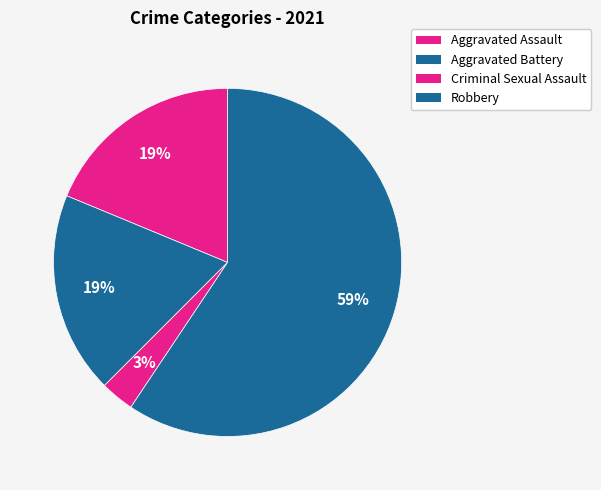

How many segments does this pie chart have?

4